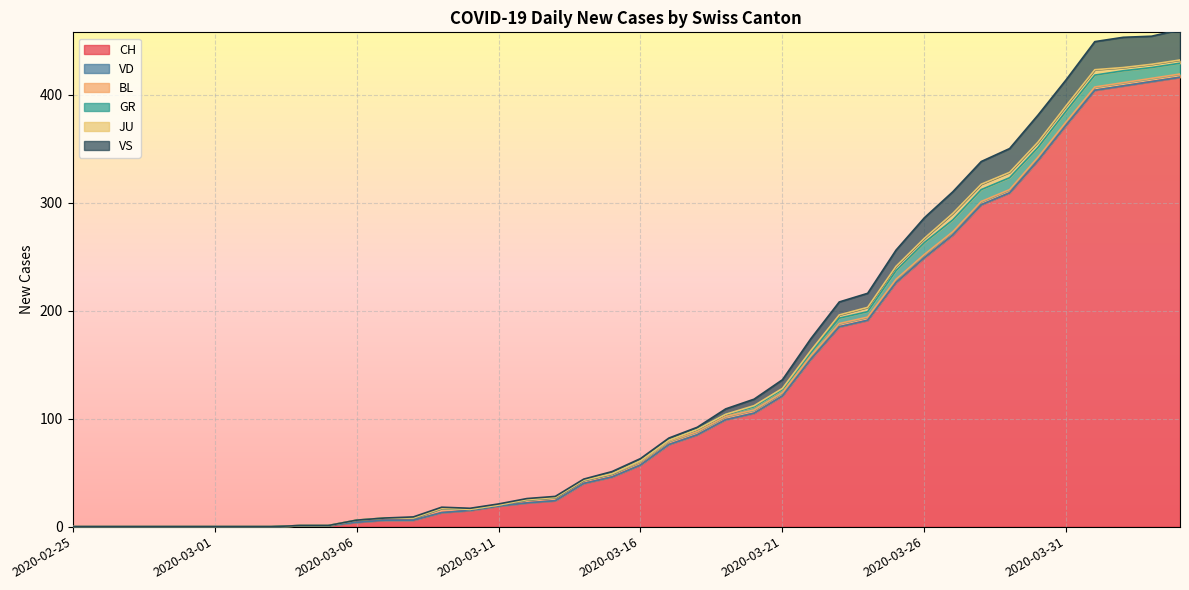

How many lines are shown in the chart?

6